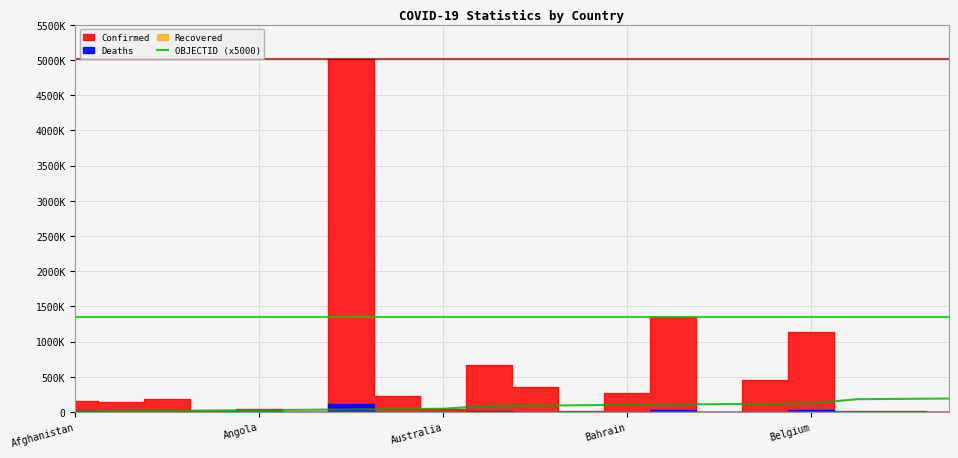

Is it true that the value at Belgium is 52183?

False